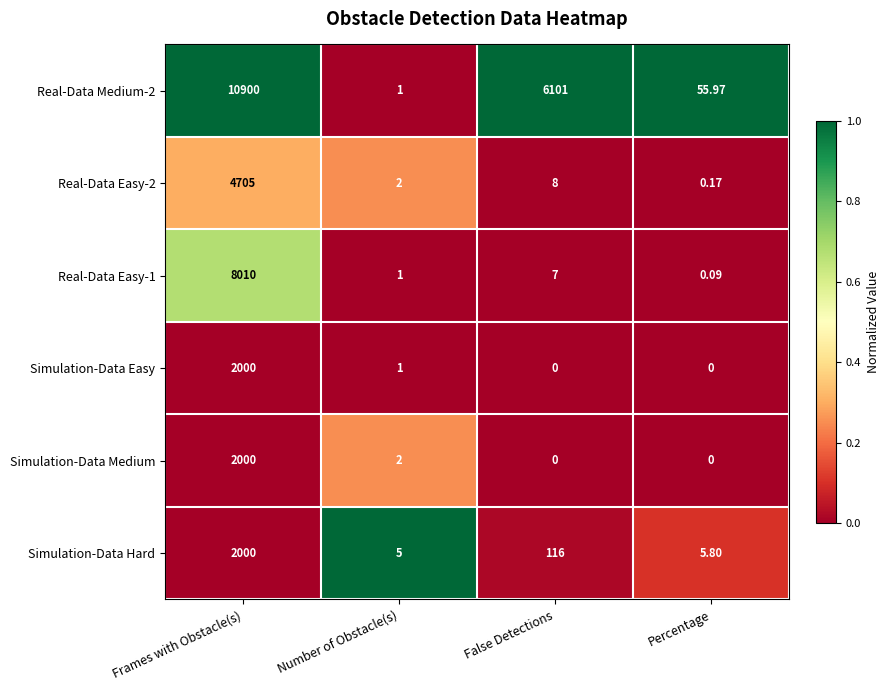

At which category is the sum across all series the highest?

Frames with Obstacle(s)